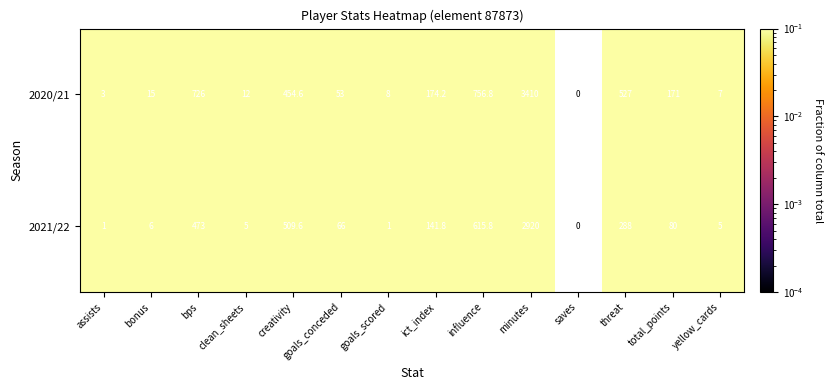

At which label does 2021/22 first exceed 80?

bps